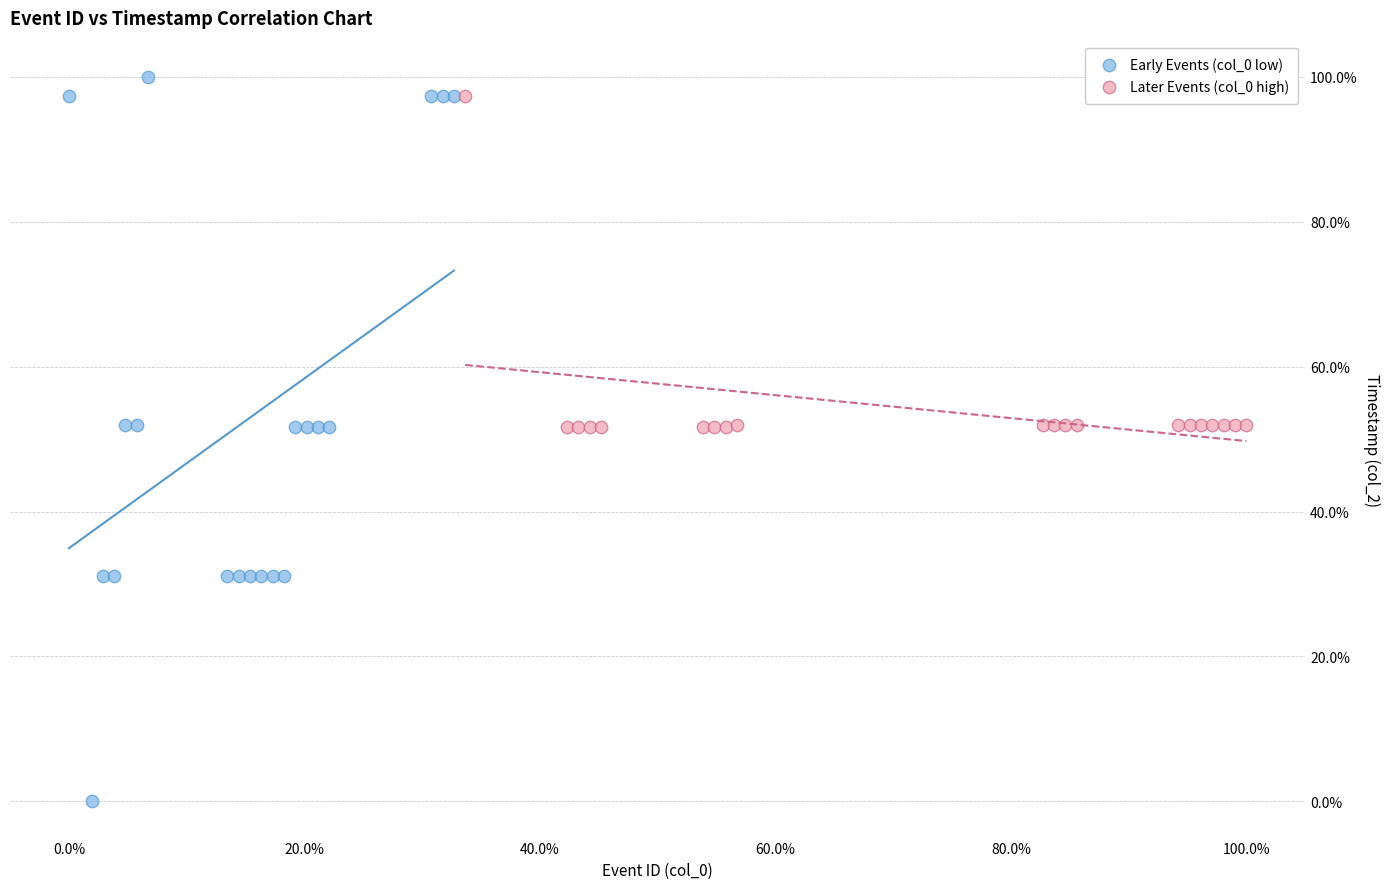

Which series has the largest Y range (max minus min)?

Early Events (col_0 low)